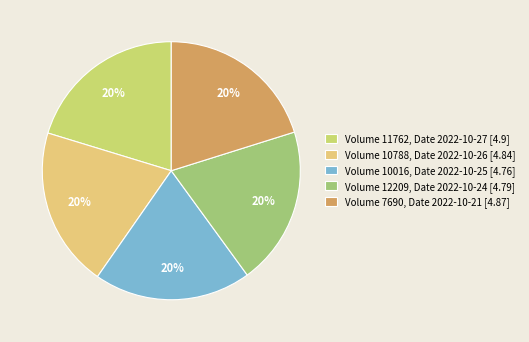

Which category has the smallest portion of the pie?

10016